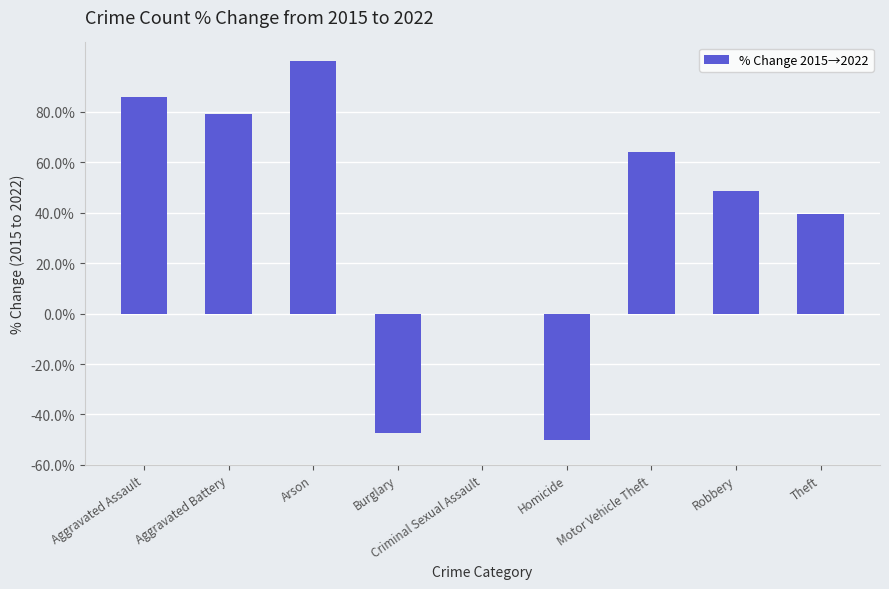

What is the change in value from Criminal Sexual Assault to Homicide?

-50.0